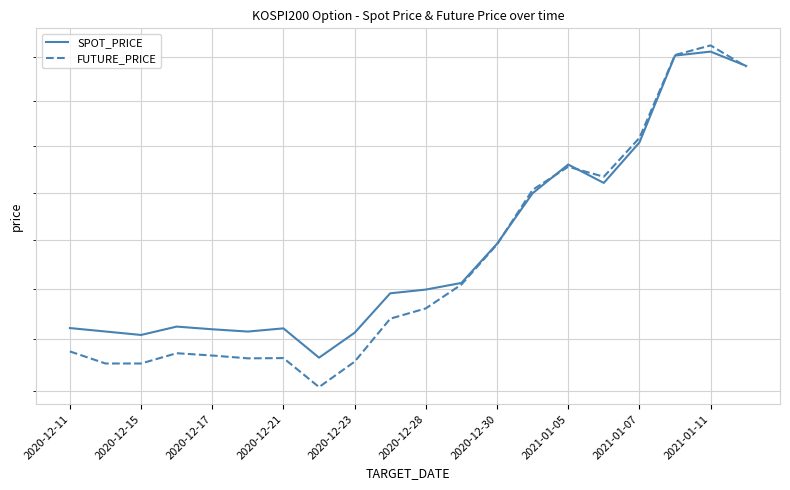

True or false: FUTURE_PRICE has a value of 360.8 at 2021-01-05.

True